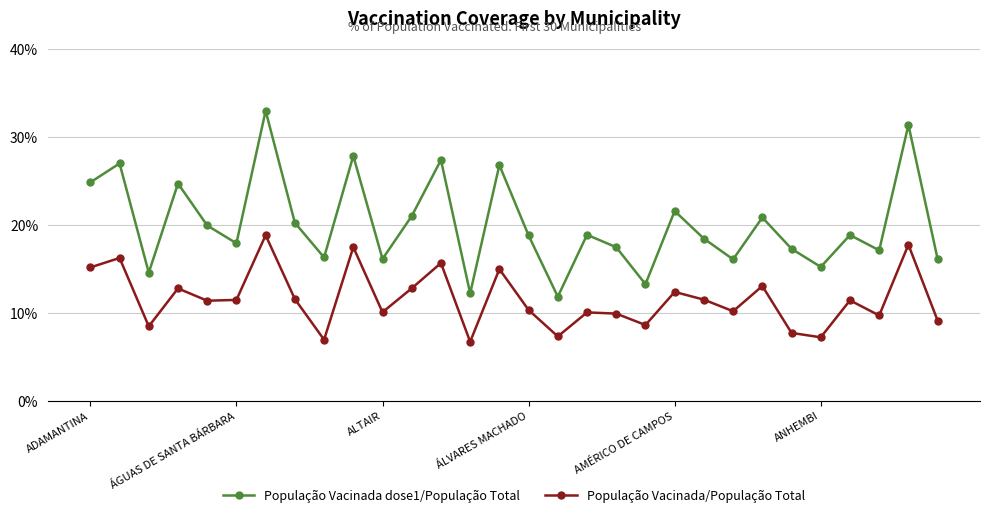

What is the highest value of the População Vacinada dose1/População Total series?

33.0